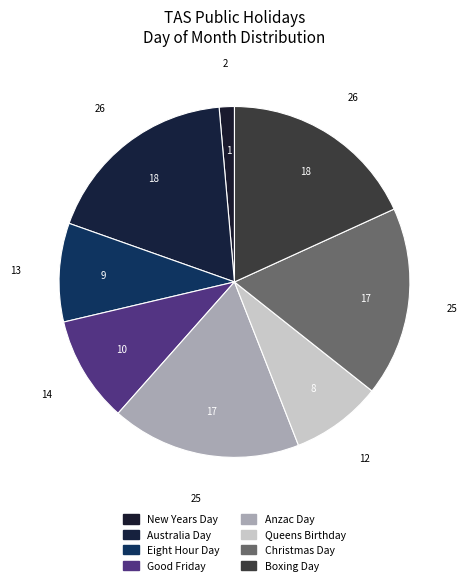

How many segments does this pie chart have?

8